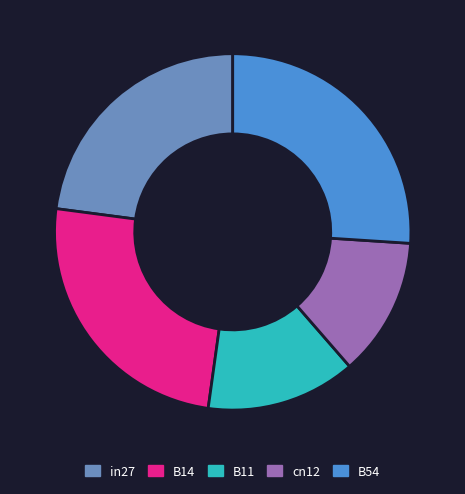

How many segments does this pie chart have?

5